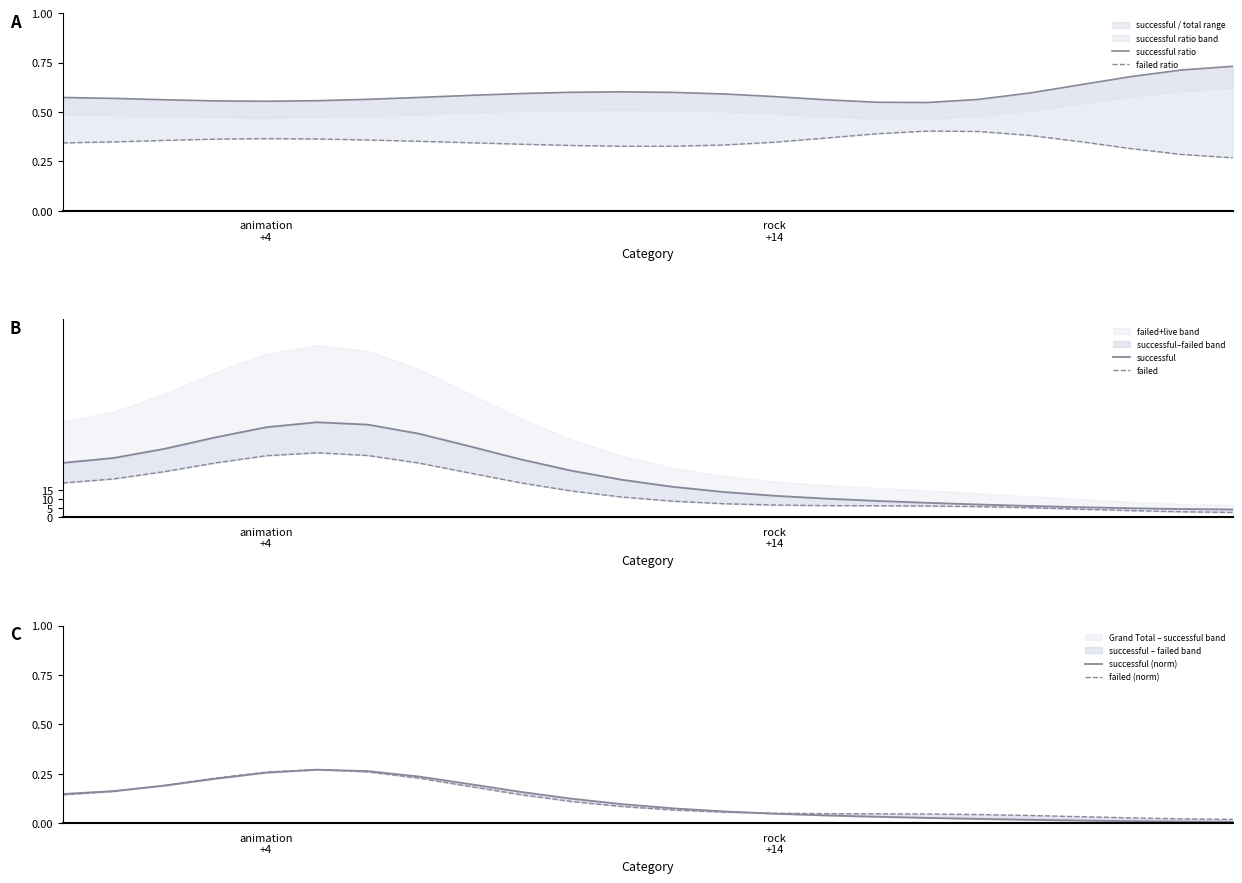

At which category is the sum across all series the highest?

5